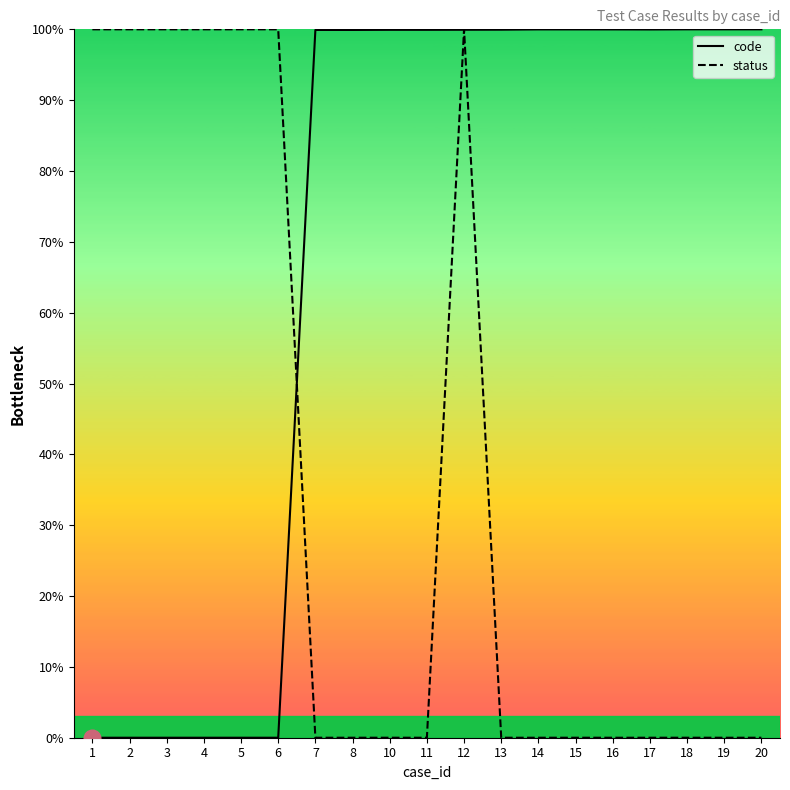

What is the average value of the status series?

36.8